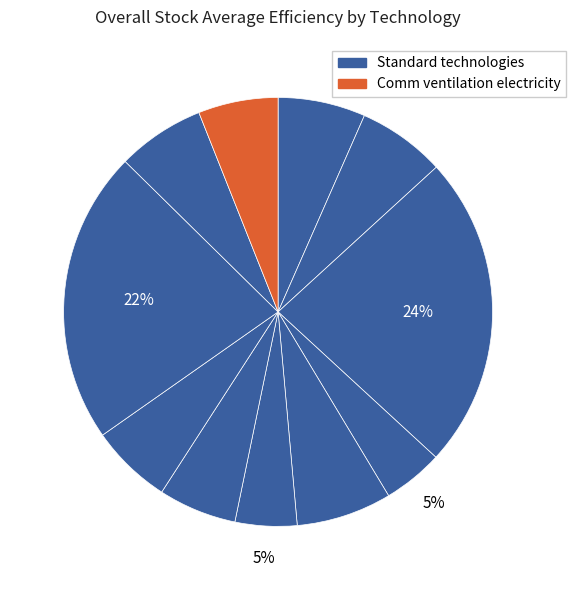

How many segments does this pie chart have?

11